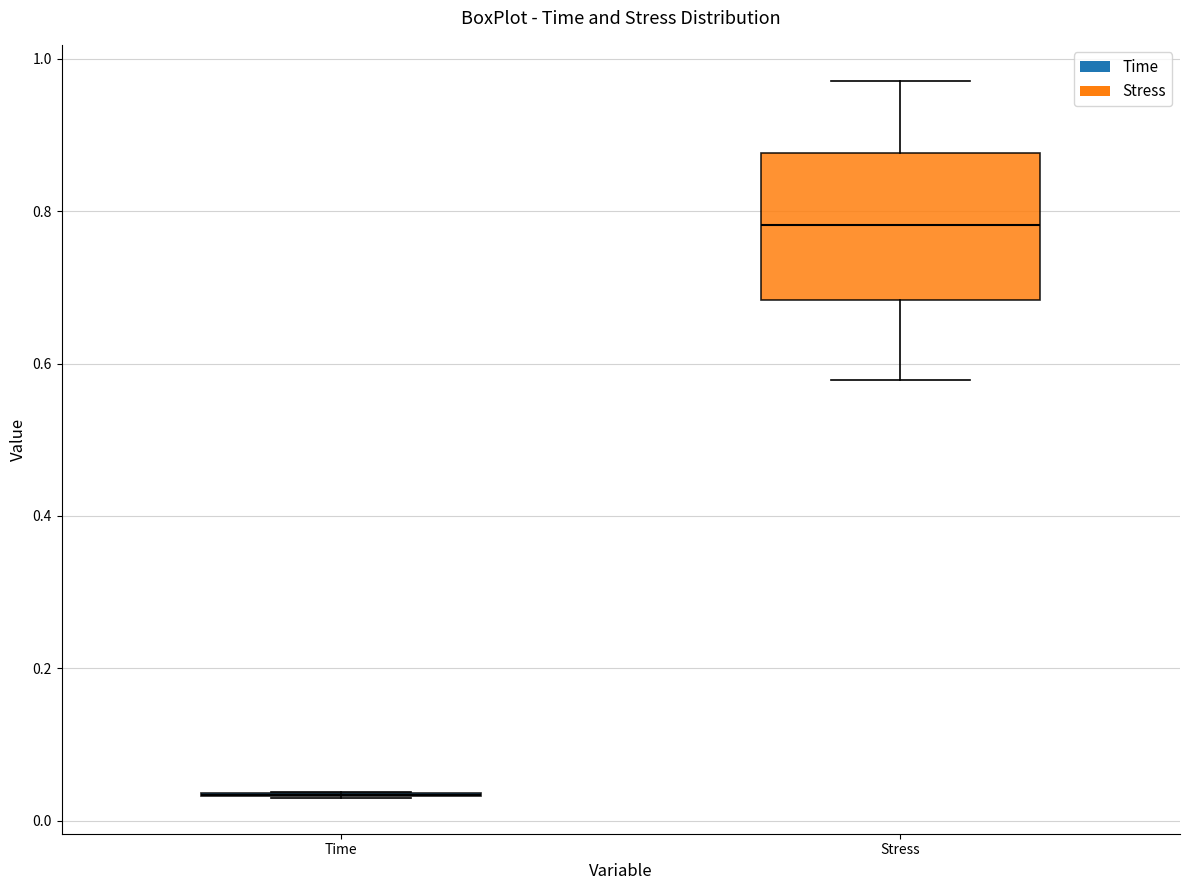

Comparing the boxes themselves (not the whiskers), which one is the tallest?

Stress